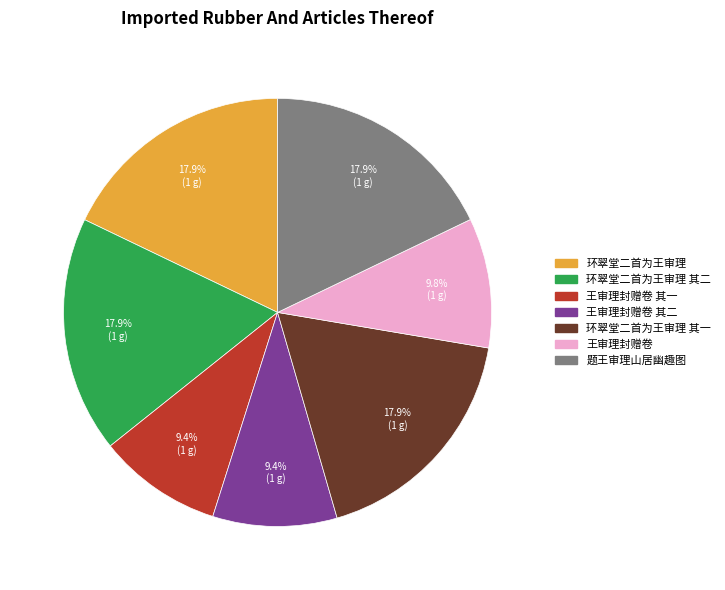

Is there any slice that represents more than half of the pie?

No